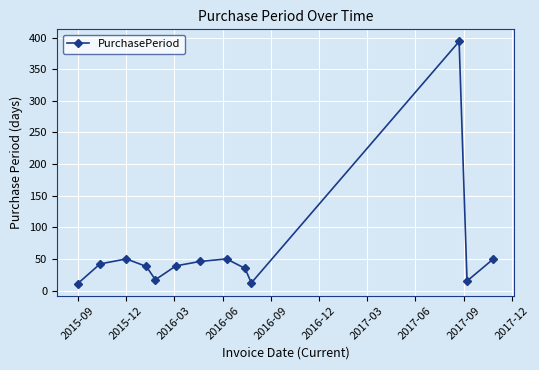

What is the greatest value displayed?

394